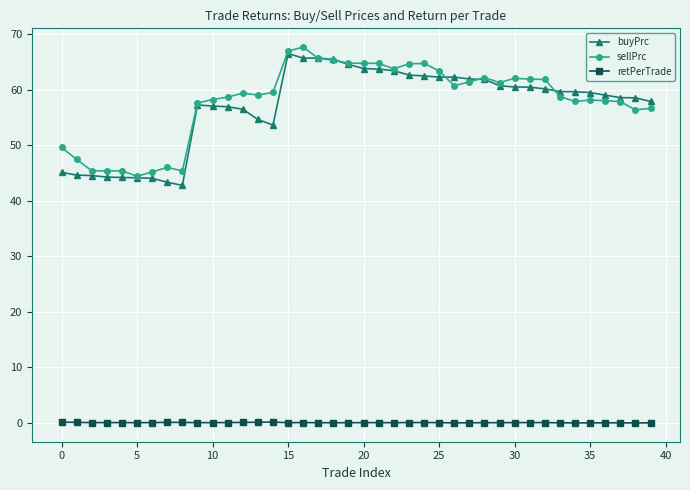

True or false: retPerTrade has more than 0 interior local peaks.

True